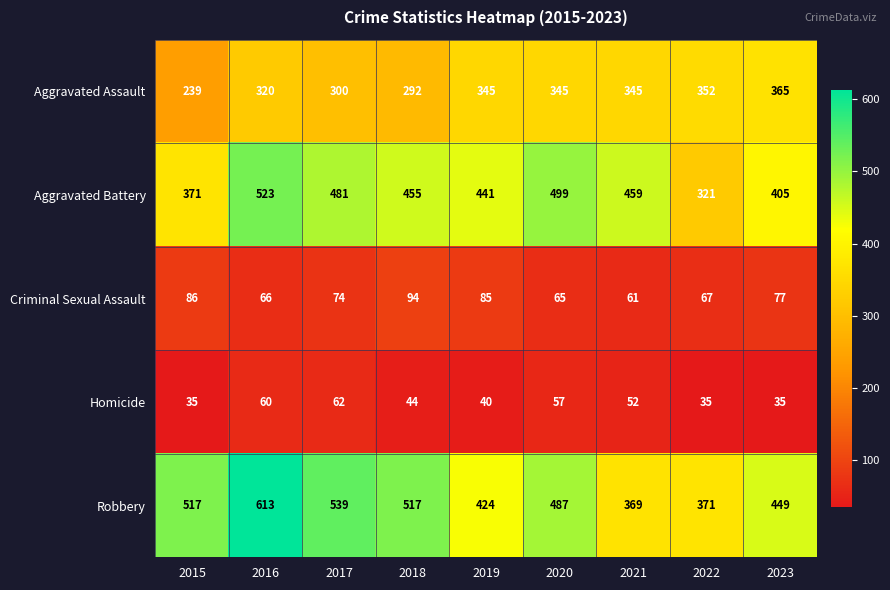

At which category is the sum across all series the highest?

2016